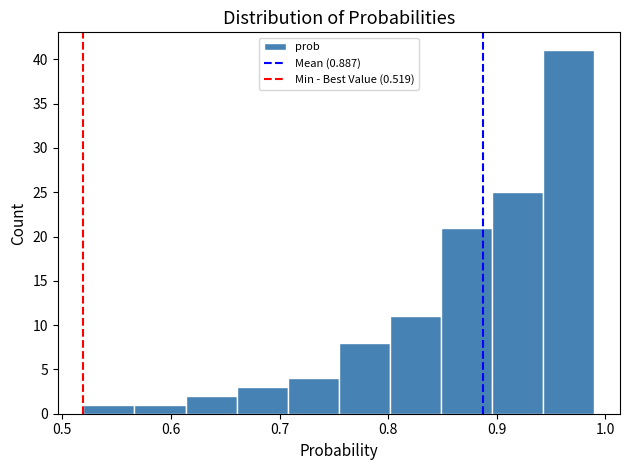

Reading left to right, transcribe this chart: for each bar, give the range it covers on the x-axis and its height. Neither the bar edges nor the heights are printed on the chart, so give them approximately, as read against the axes.

0.52 to 0.57: 1
0.57 to 0.61: 1
0.61 to 0.66: 2
0.66 to 0.71: 3
0.71 to 0.75: 4
0.75 to 0.80: 8
0.80 to 0.85: 11
0.85 to 0.90: 21
0.90 to 0.94: 25
0.94 to 0.99: 41